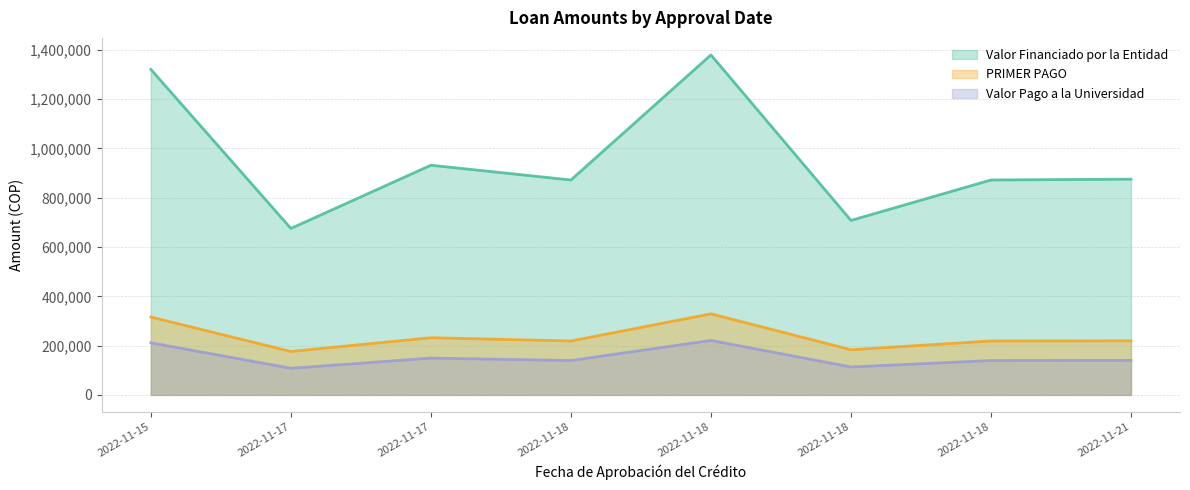

True or false: Valor Pago a la Universidad and Valor Financiado por la Entidad intersect in this chart.

False